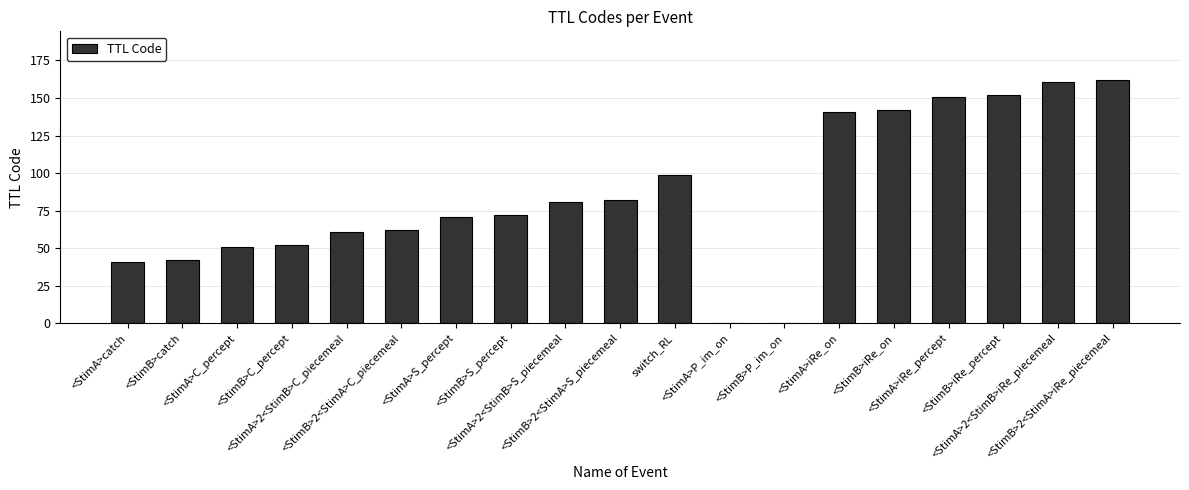

Reading right to left, list all the values displayed in this chart.

162	161	152	151	142	141	0	0	99	82	81	72	71	62	61	52	51	42	41